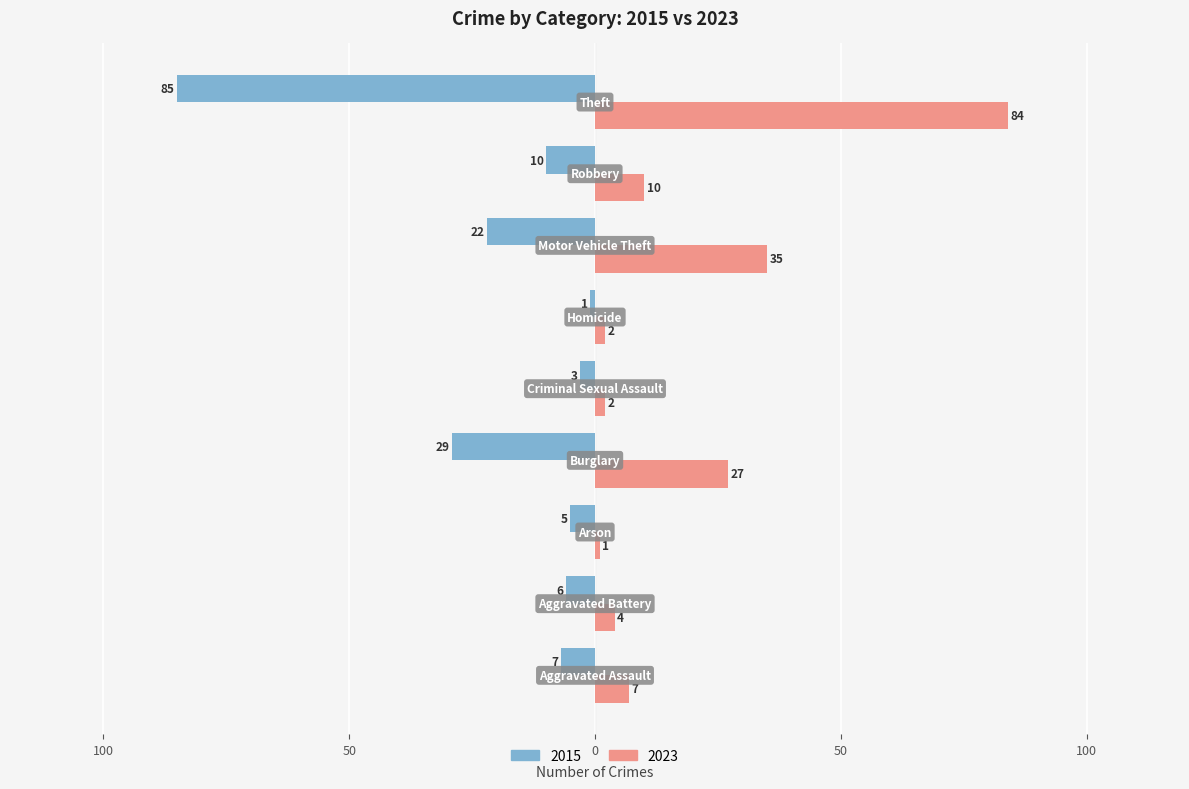

What are all the series names shown in the legend?

2015, 2023